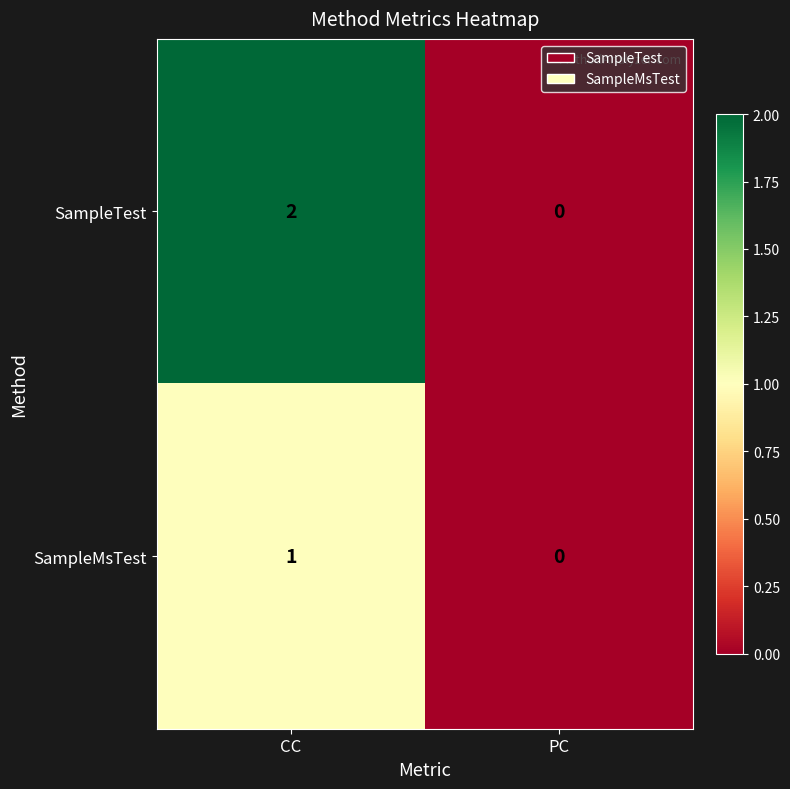

Which category has the lowest value in the SampleMsTest series?

PC